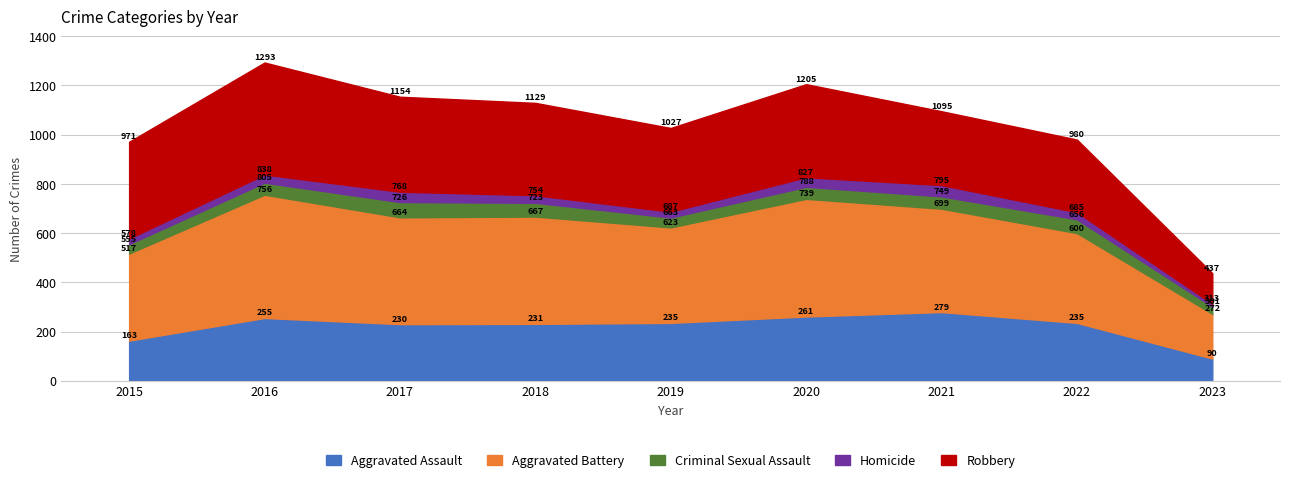

What is the highest value of the Criminal Sexual Assault series?

62